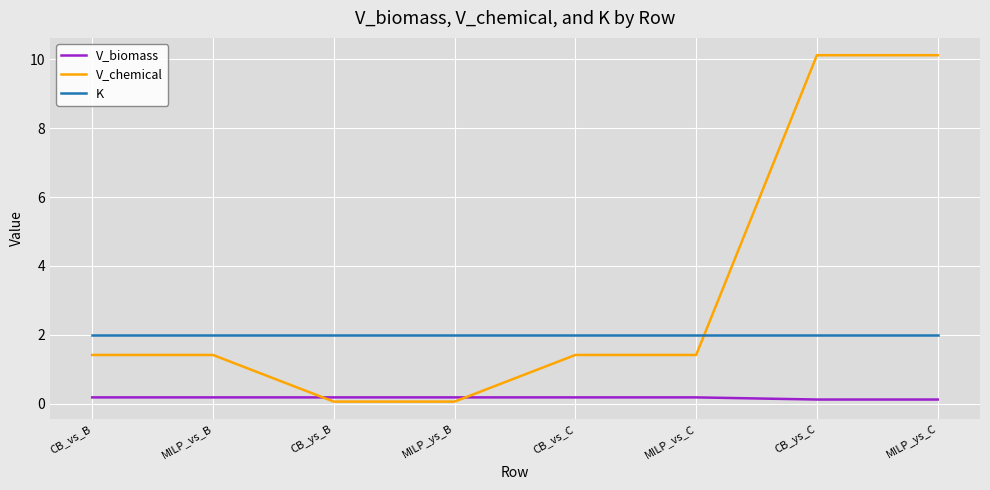

What is the highest value of the K series?

2.0